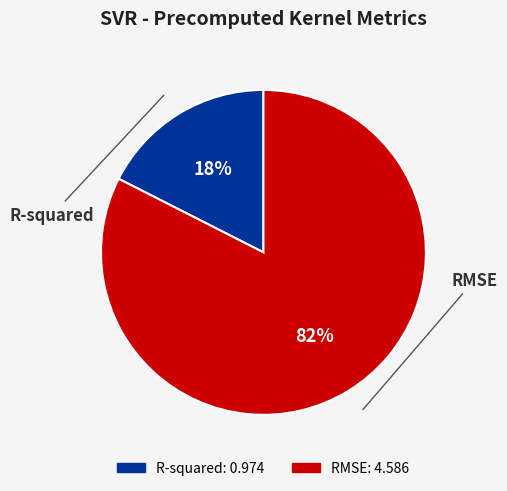

To the nearest percent, what portion does R-squared represent?

18%